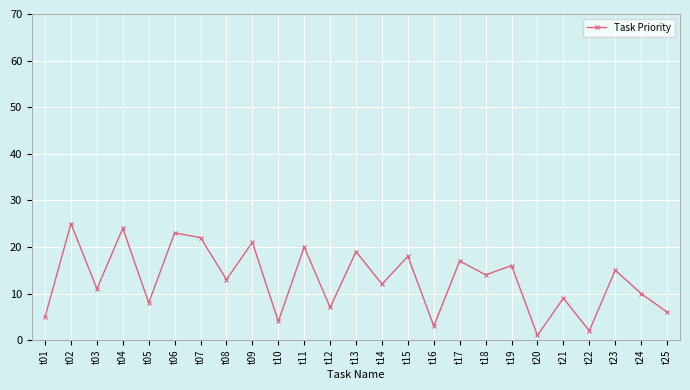

True or false: the data has more than 0 interior local peaks.

True